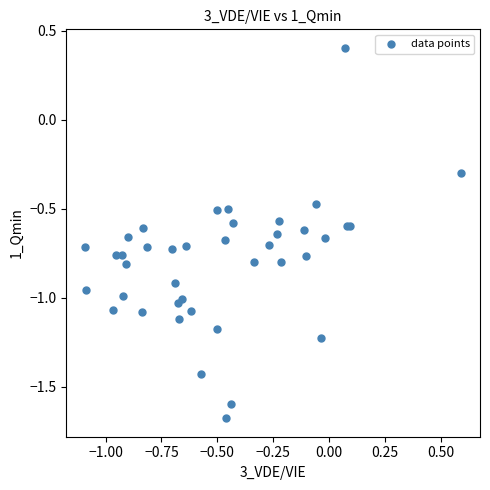

What Y value in the scatter plot is closest to 0?

-0.3